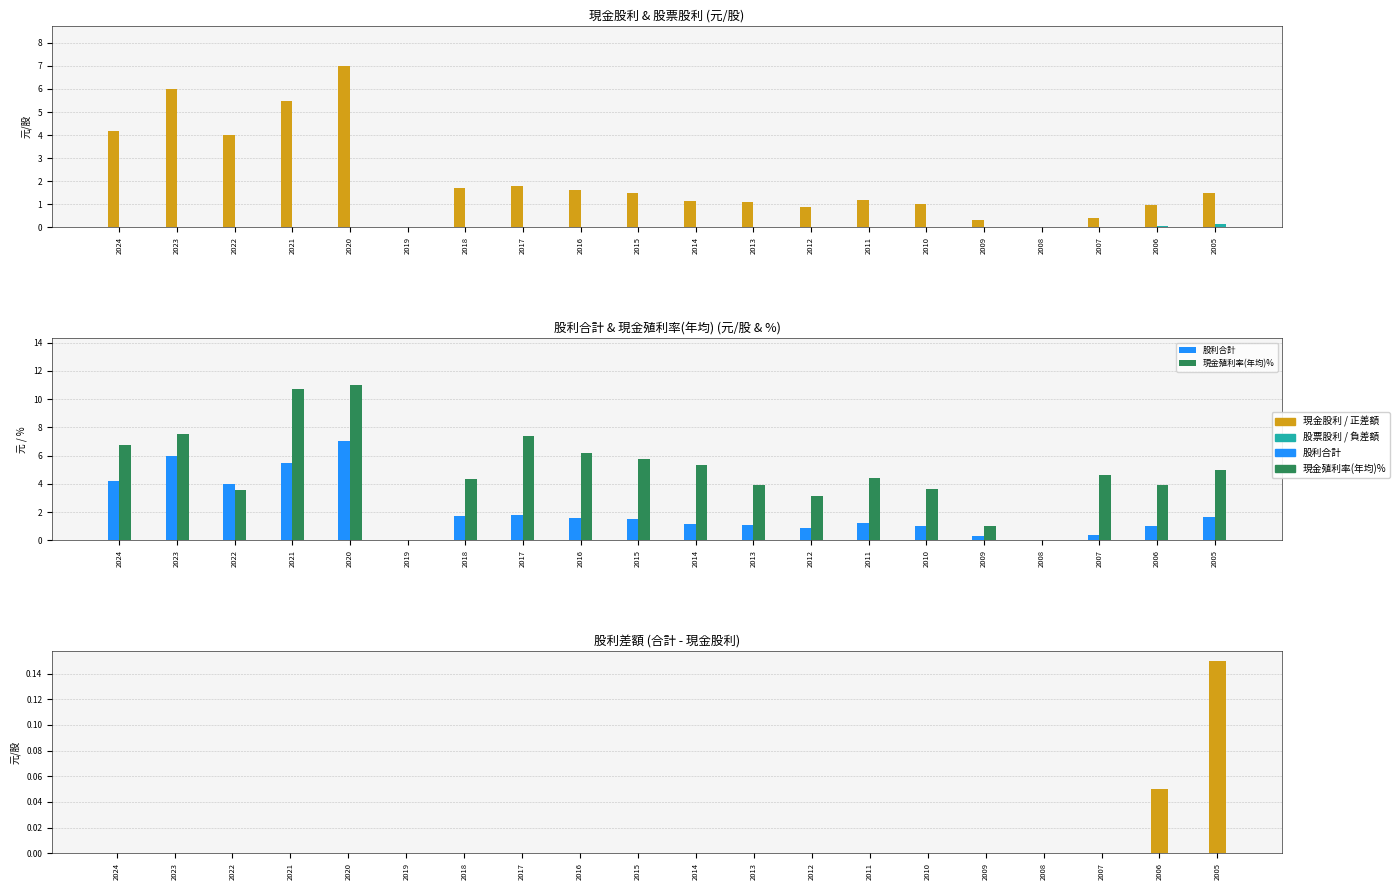

What is the difference between the highest and lowest values at 2021?

10.7